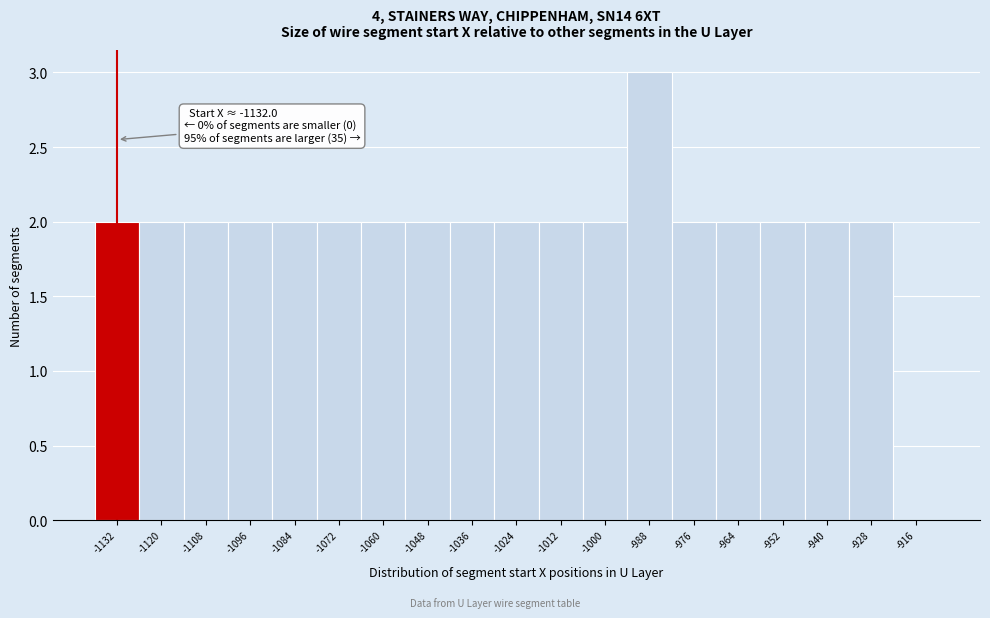

Over which range of the x-axis is the bar tallest?

-994 to -982